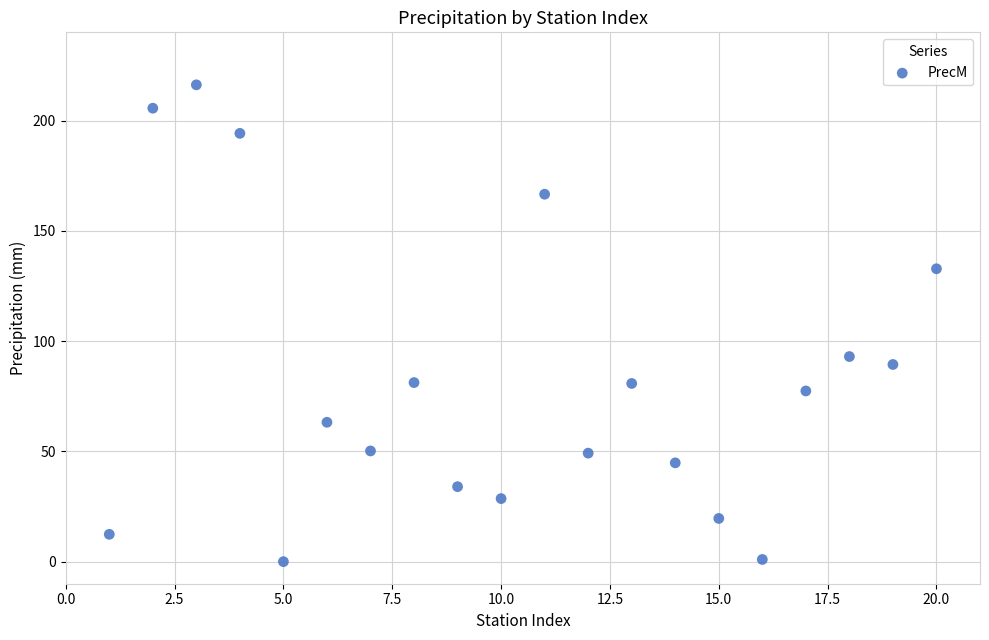

What is the range of Y values (max minus min)?

216.2